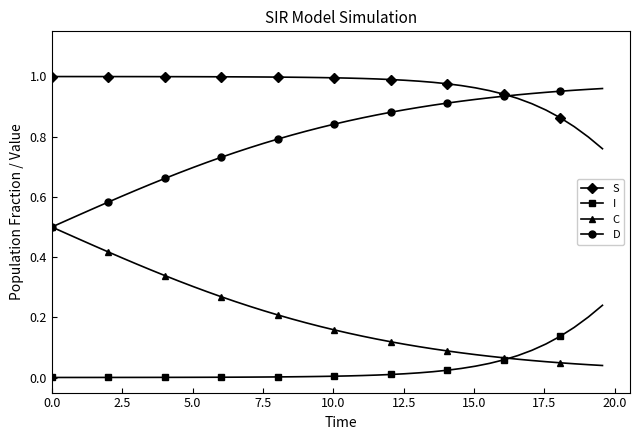

True or false: I and S cross at least once.

False